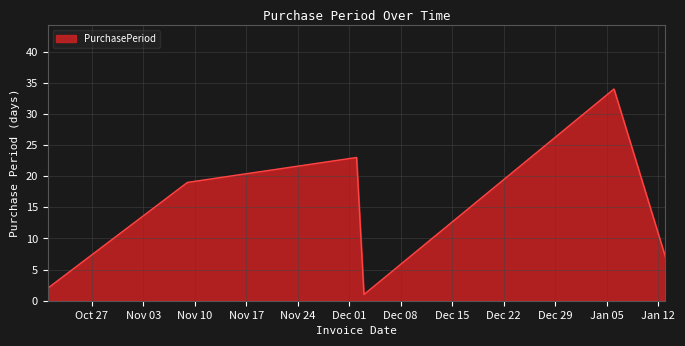

What is the difference between the maximum and minimum values?

33